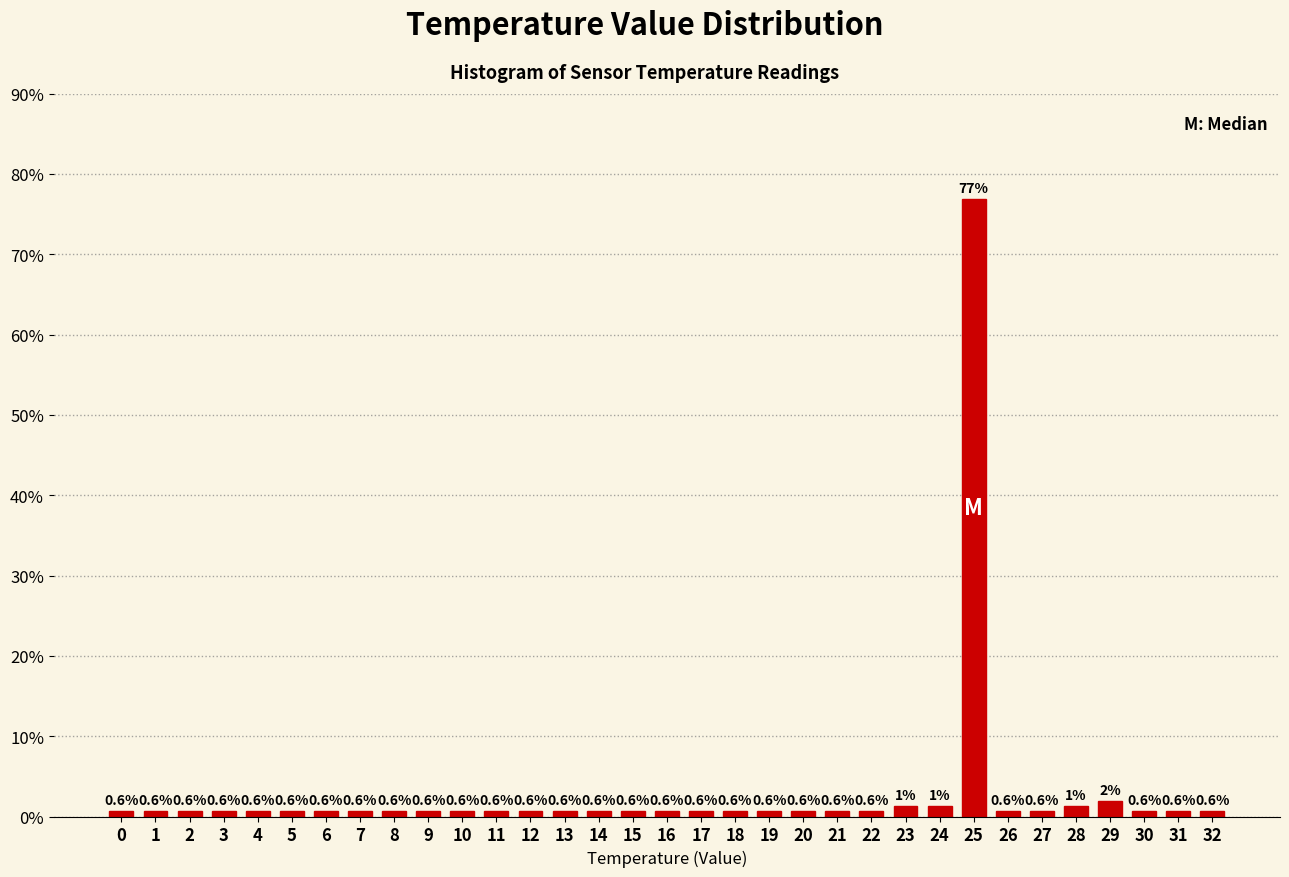

What is the value of the 8th bar from the left?

0.6